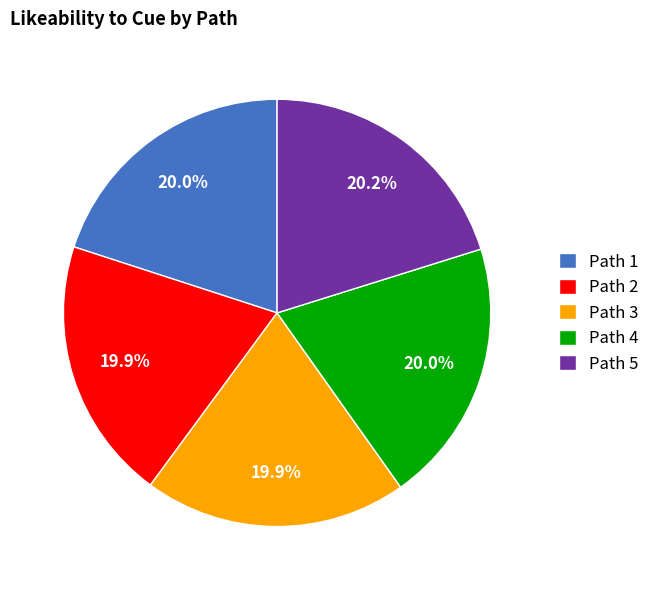

How many slices are in this pie chart?

5